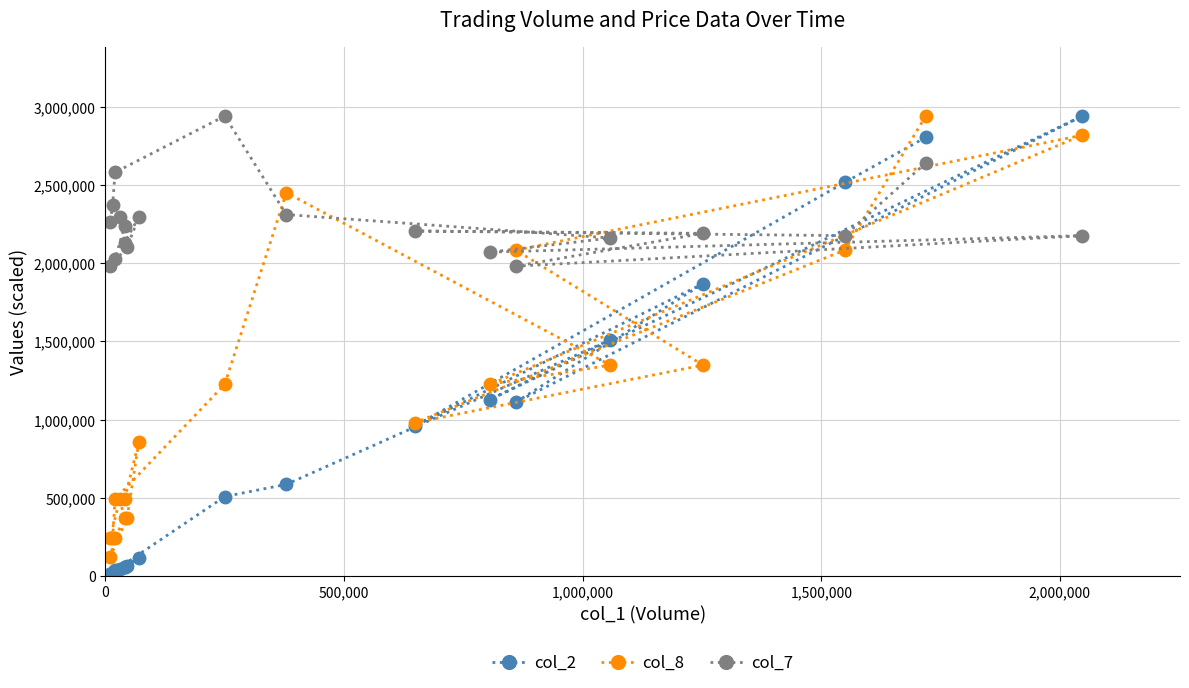

What is the difference between the second highest and minimum values in the col_7 series?

660599.4